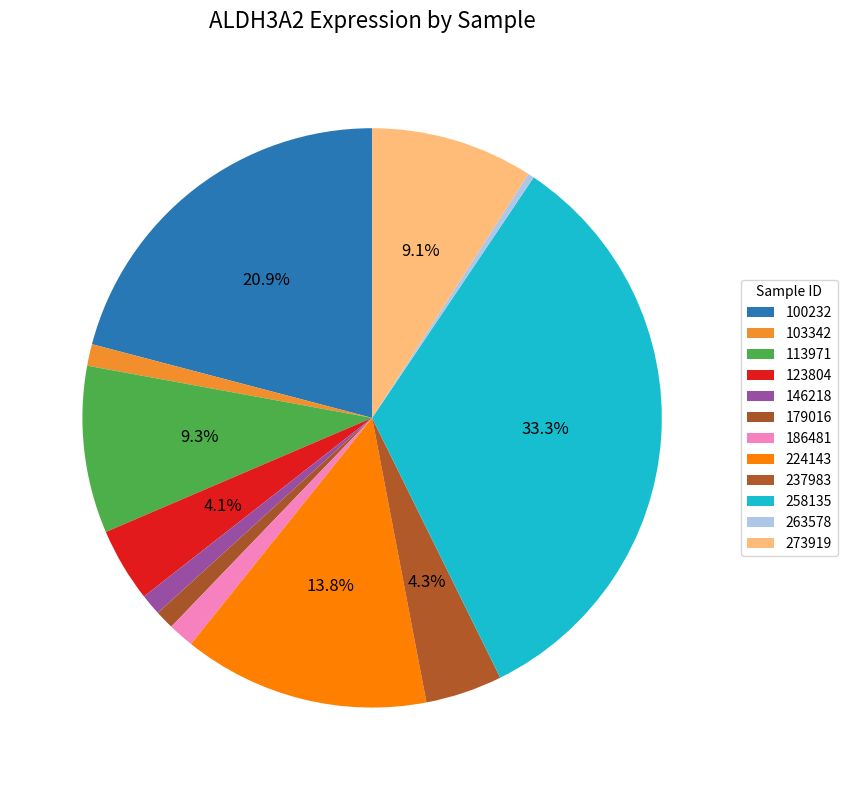

To the nearest percent, what is the difference between the 100232 and 263578 slice percentages?

21%